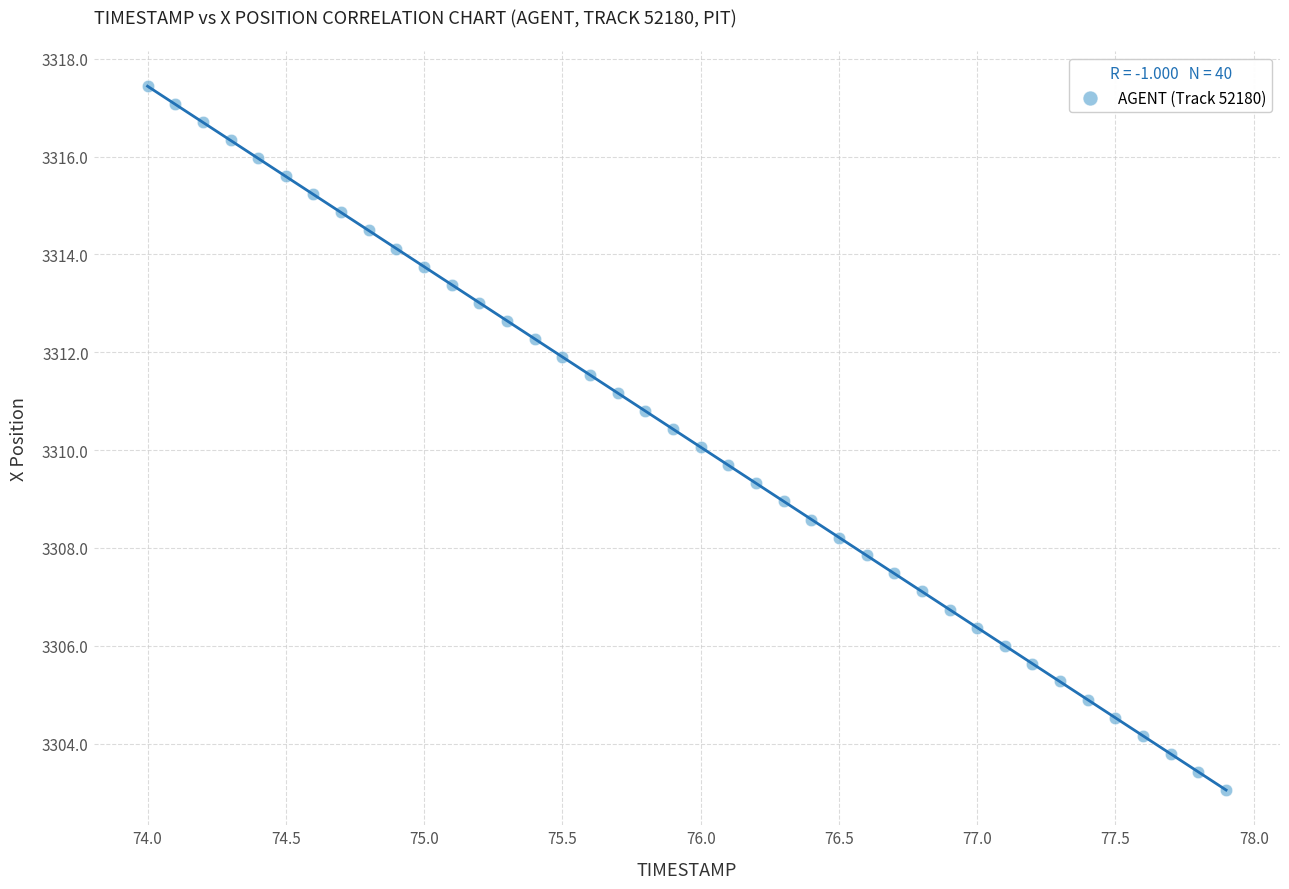

What is the range of X values (max minus min)?

3.9